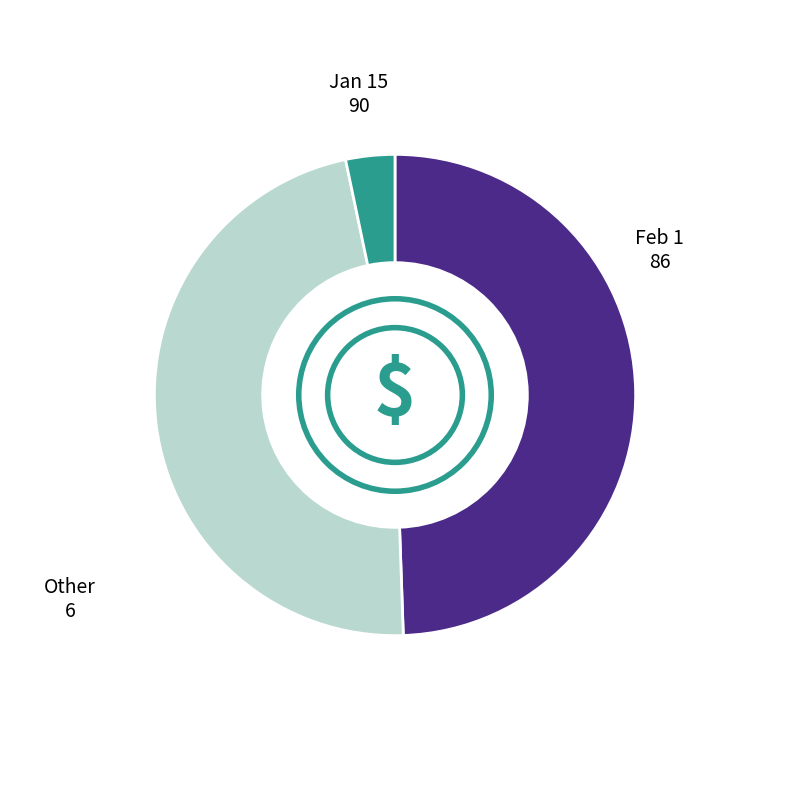

Does any single category account for the majority?

No